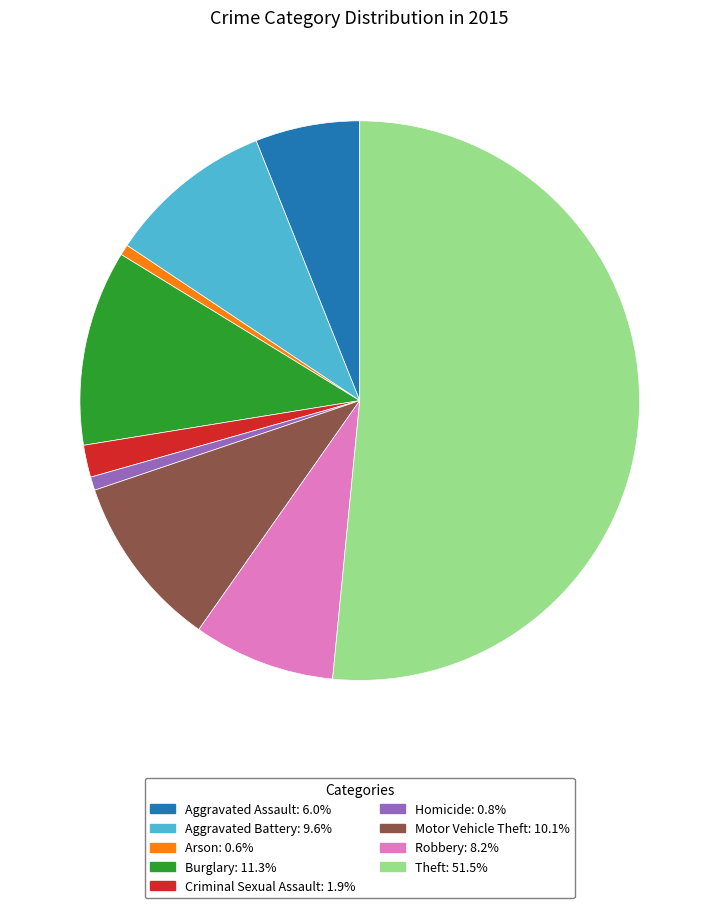

Is Theft the majority of the pie?

Yes